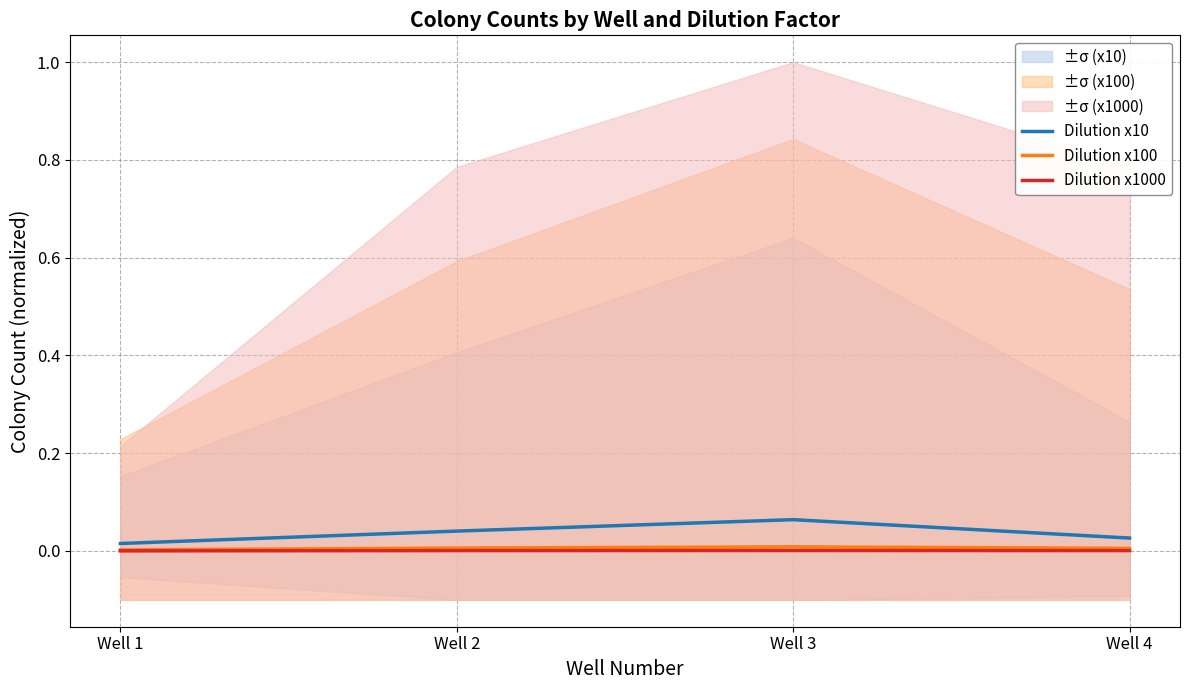

At which label is Dilution x1000 closest to 0?

Well 1